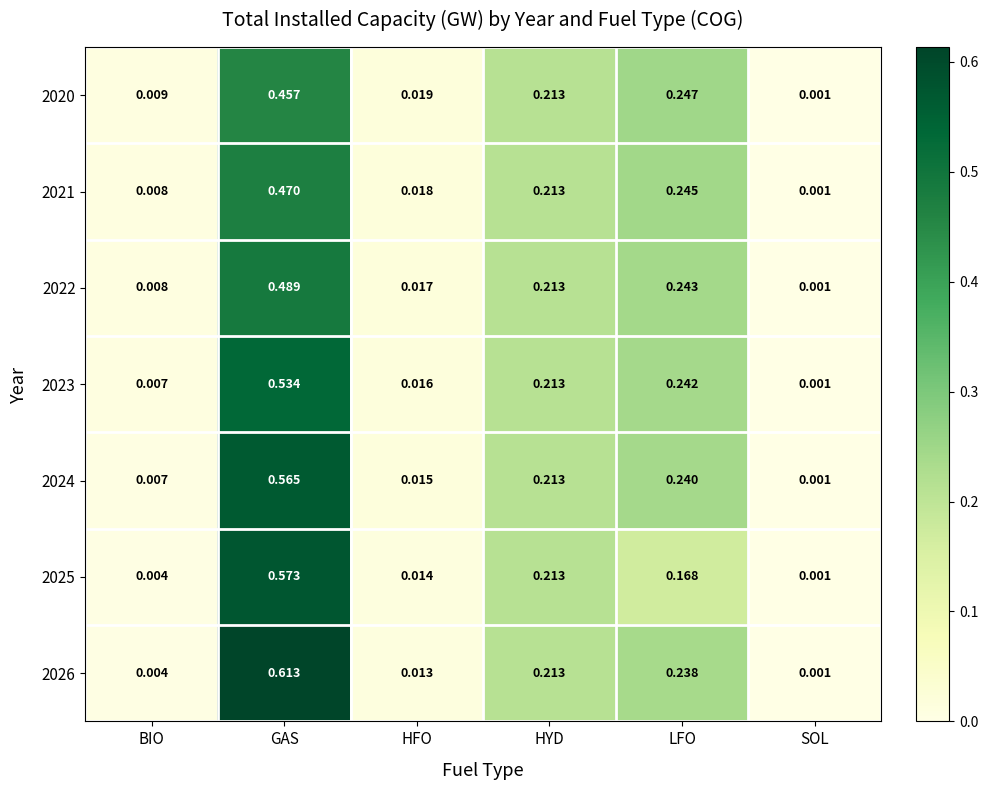

List the labels in order of 2020 value, largest first.

GAS, LFO, HYD, HFO, BIO, SOL